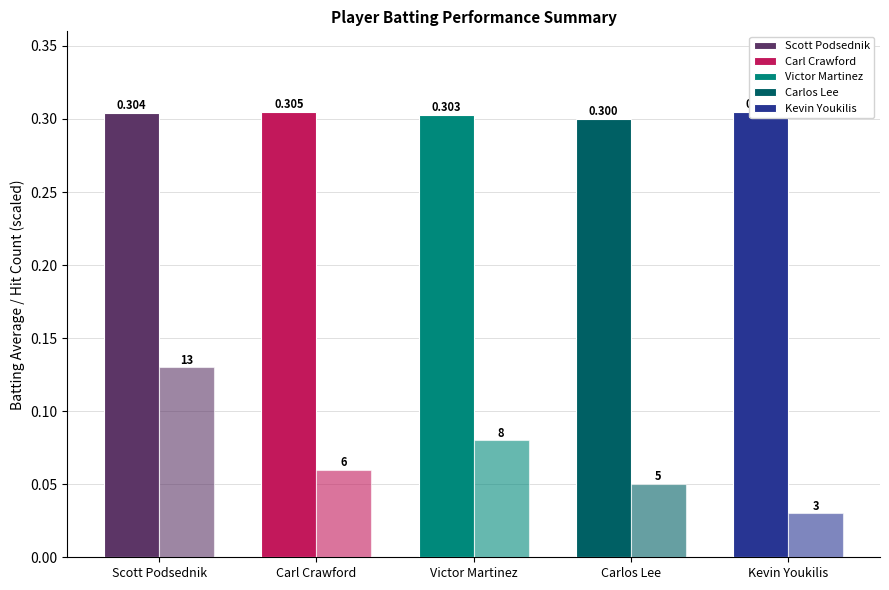

List the series in order of their peak value, highest first.

Batting Average1, Hit Count (scaled)